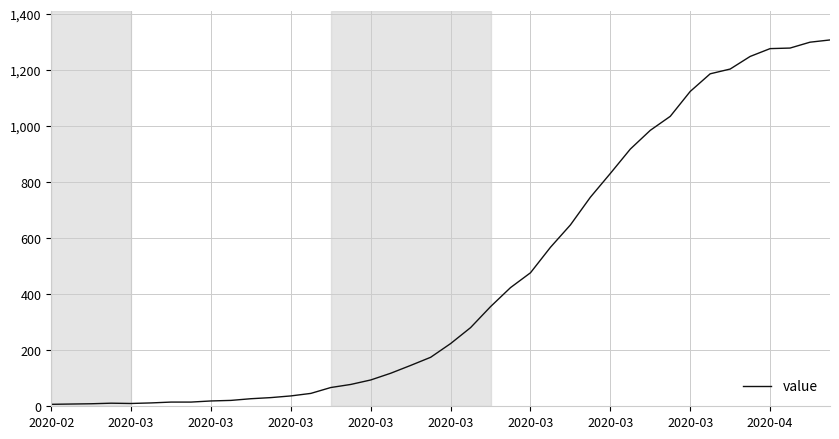

What is the difference between the maximum and minimum values?

1302